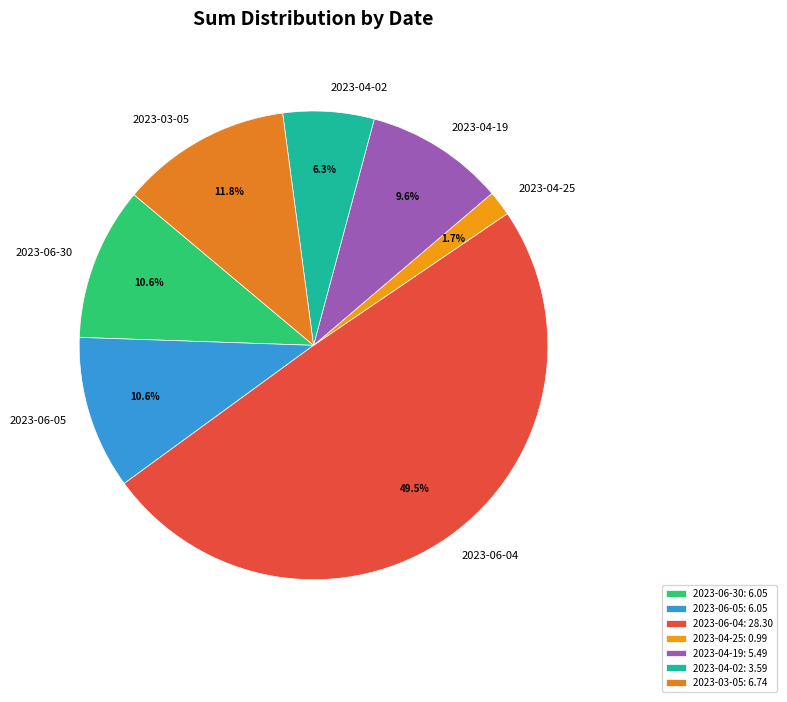

Which has a higher value, 2023-04-02 or 2023-06-05?

2023-06-05